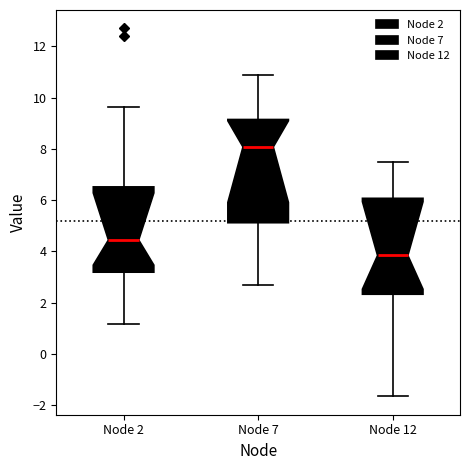

Reading left to right, transcribe this box plot: for each box, give where its median line is, the range the box spans, and where its two whiskers end, as read against the y-axis. The values are not printed on the chart, so give them approximately, as read against the axis.

Node 2: median 4.4, box 3.2 to 6.6, whiskers 1.2 to 9.6
Node 7: median 8.0, box 5.2 to 9.2, whiskers 2.8 to 11.0
Node 12: median 3.8, box 2.4 to 6.0, whiskers -1.6 to 7.6